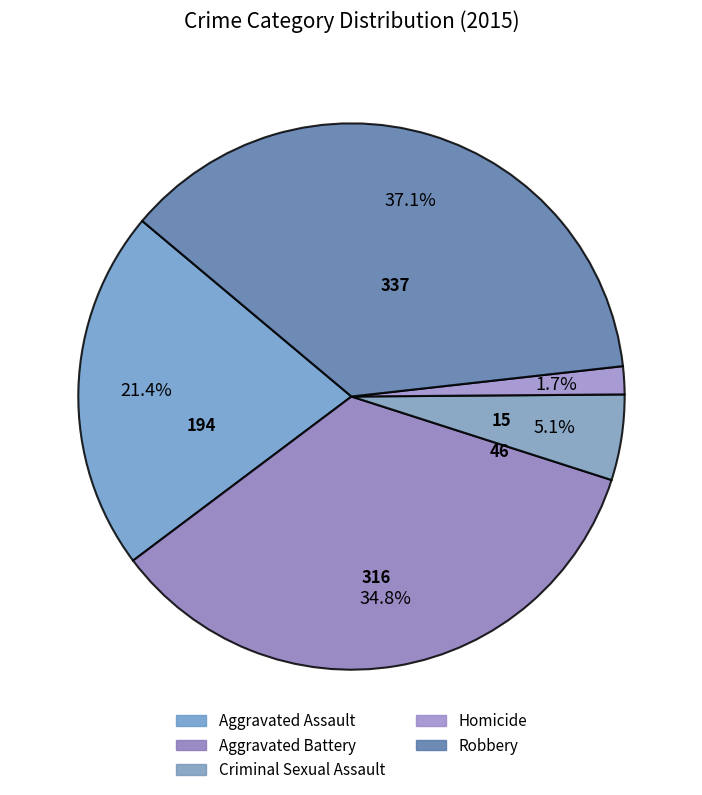

Is Homicide the majority of the pie?

No